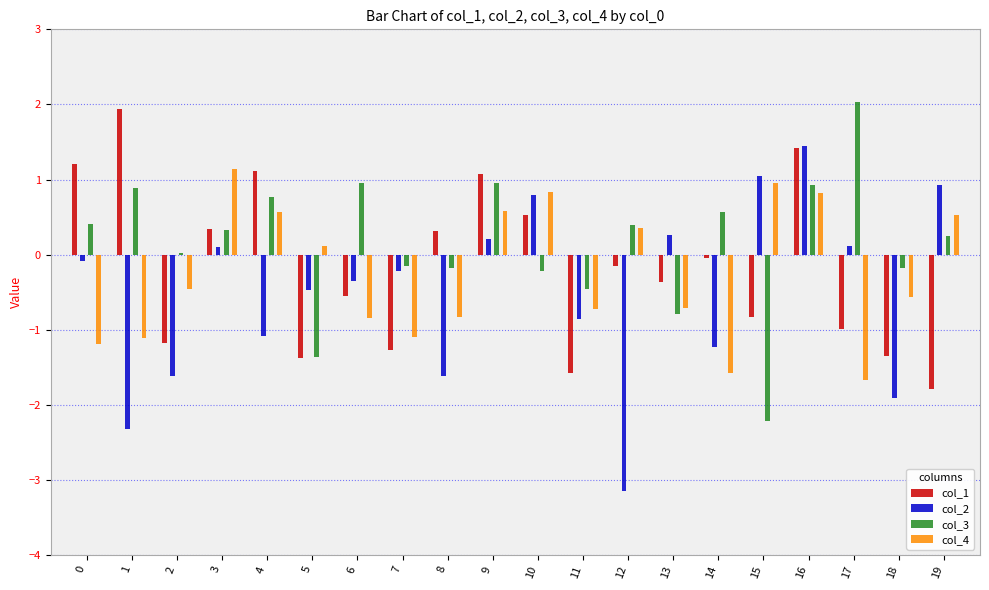

Which category has the lowest value in the col_2 series?

12